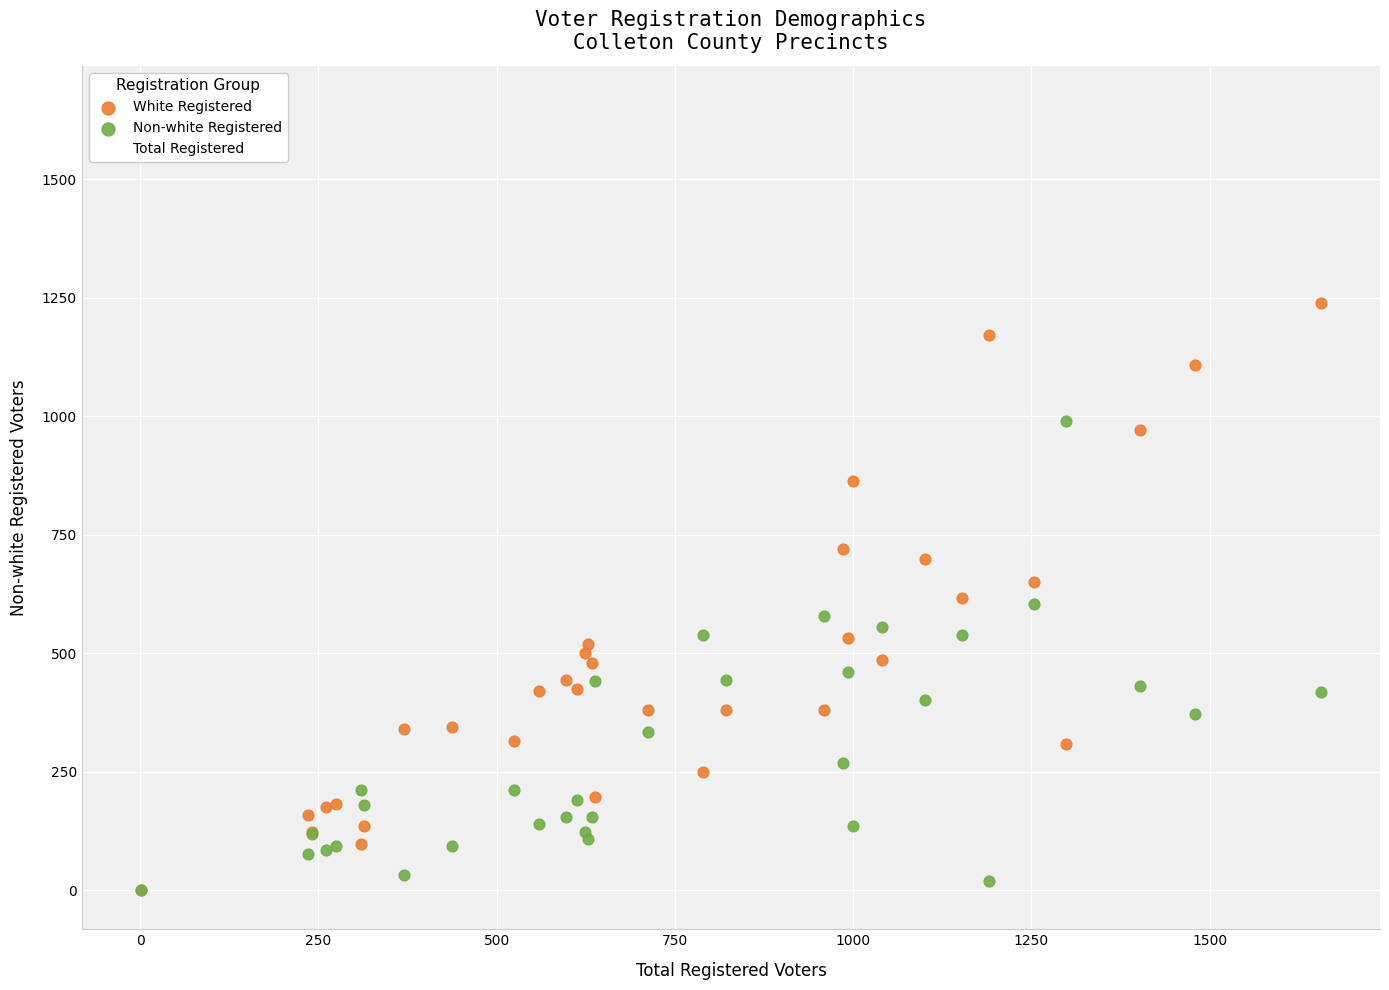

What are all the series names shown in the legend?

White Registered, Non-white Registered, Total Registered